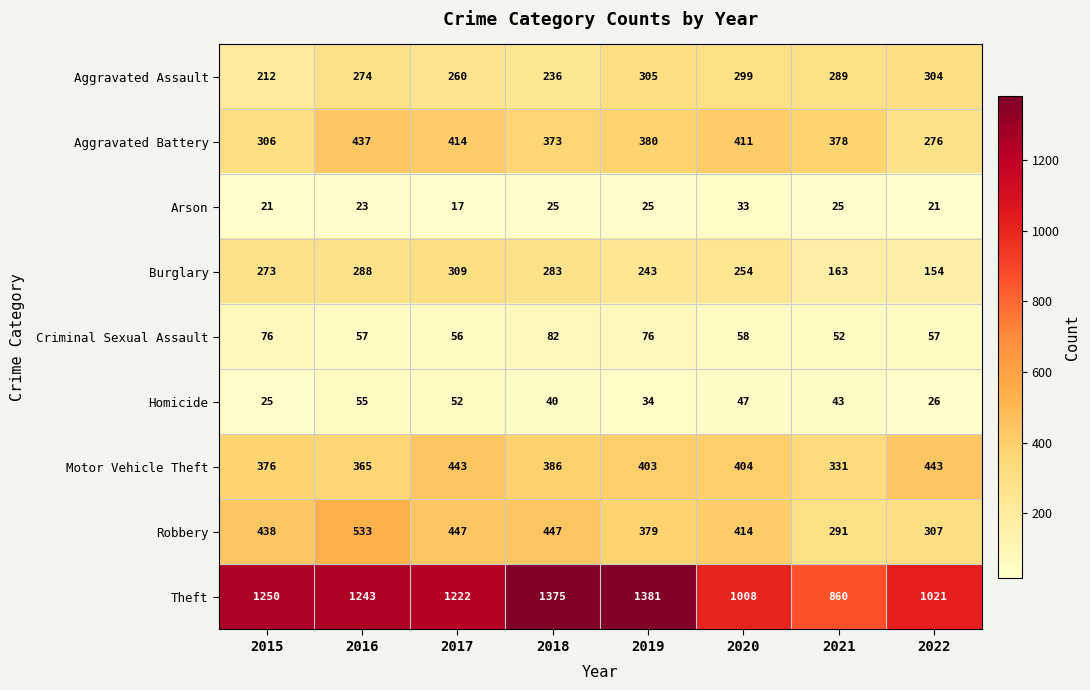

How many categories are shown in the chart?

8